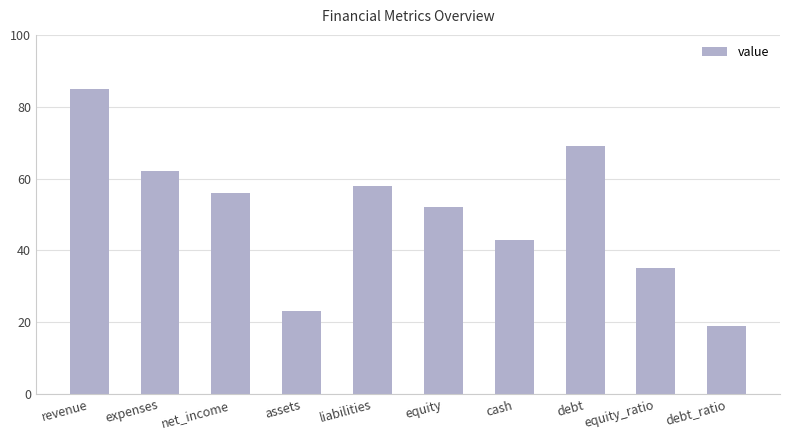

How many data points are less than 56?

5